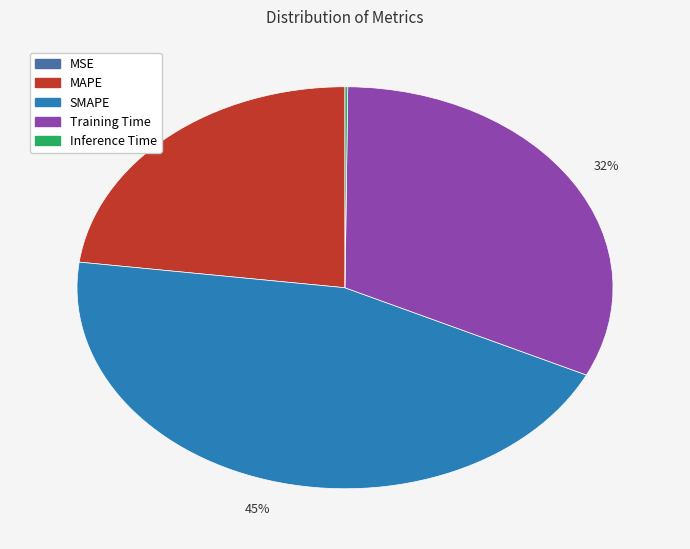

Which slice is the largest?

SMAPE